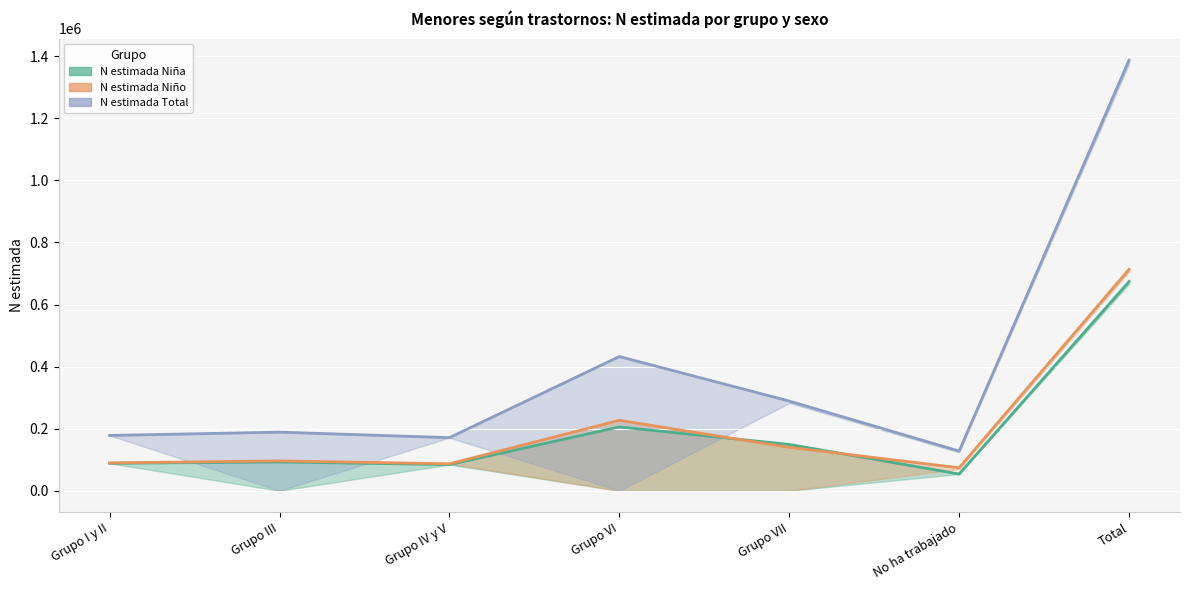

Which series has the largest total across all categories?

N estimada Total